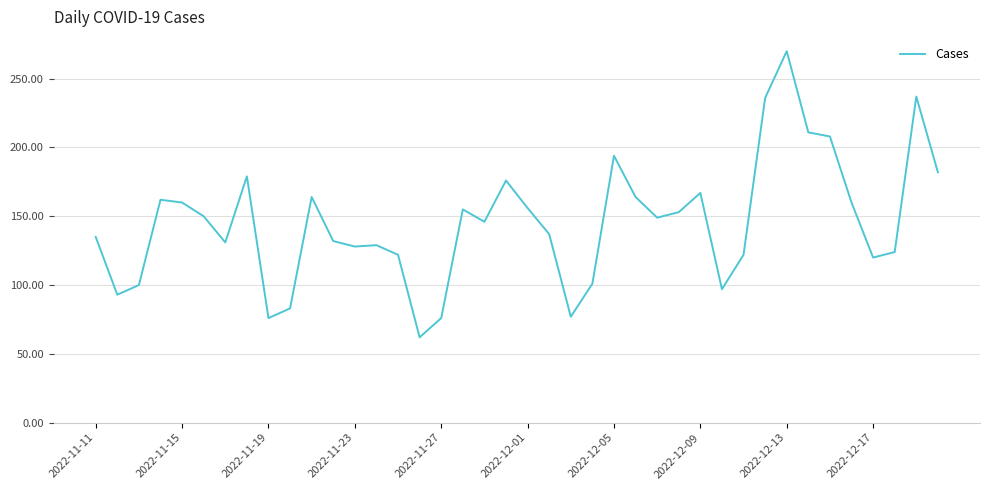

Does the chart have visible grid lines?

Yes